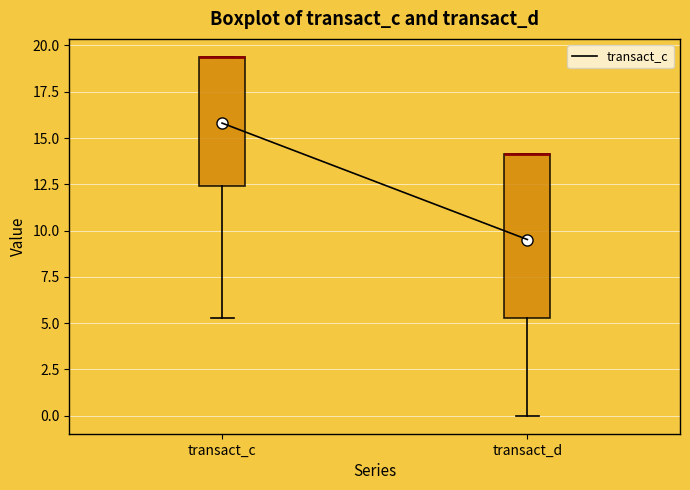

Comparing the boxes themselves (not the whiskers), which one is the tallest?

transact_d